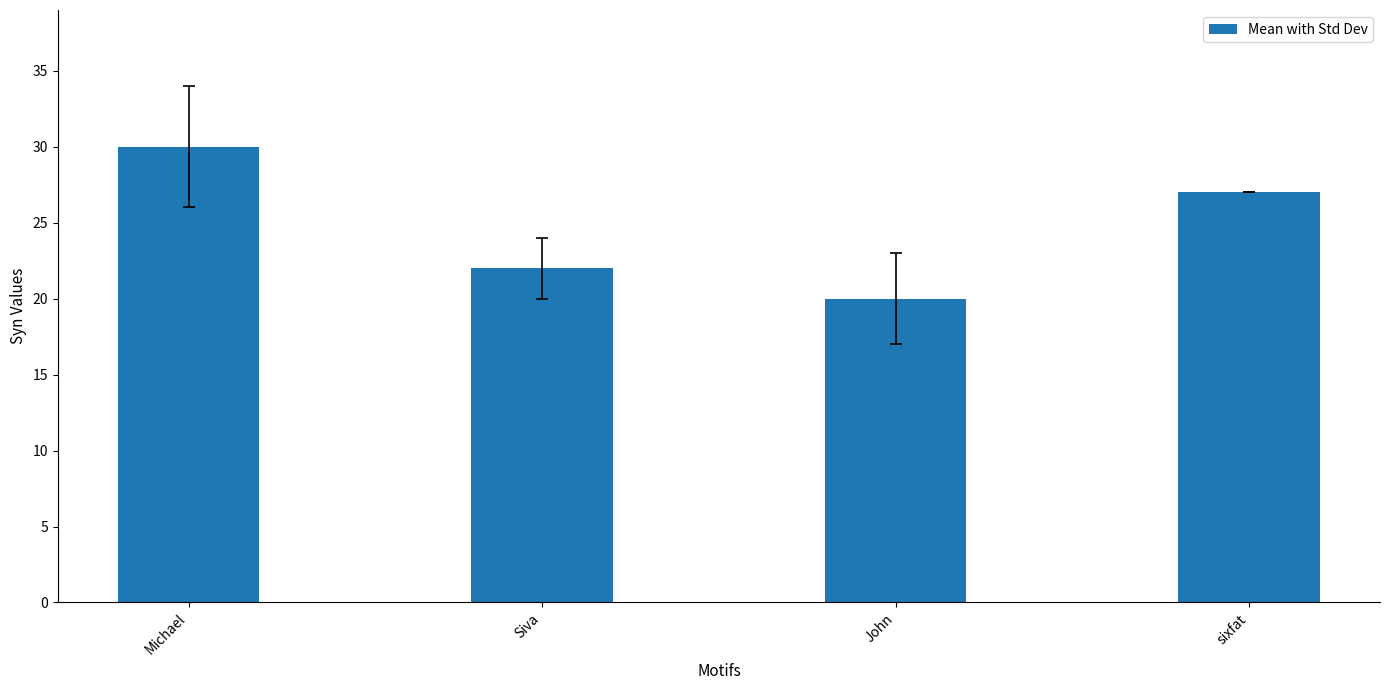

What is the ratio of the value at John to the value at sixfat?

0.7